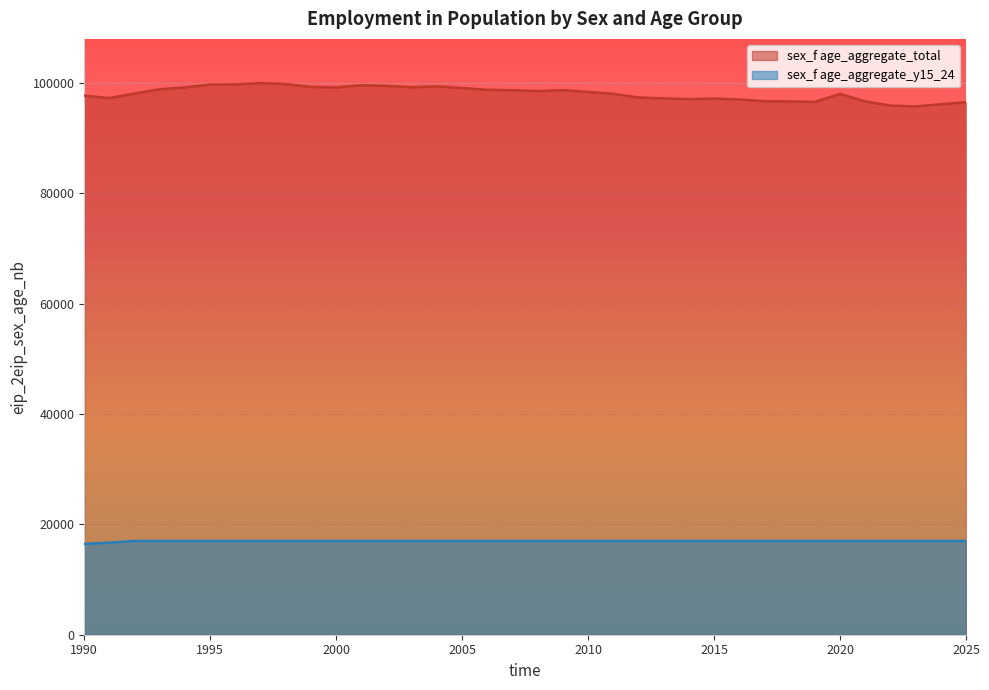

How many interior local valleys does the sex_f age_aggregate_total series have?

7